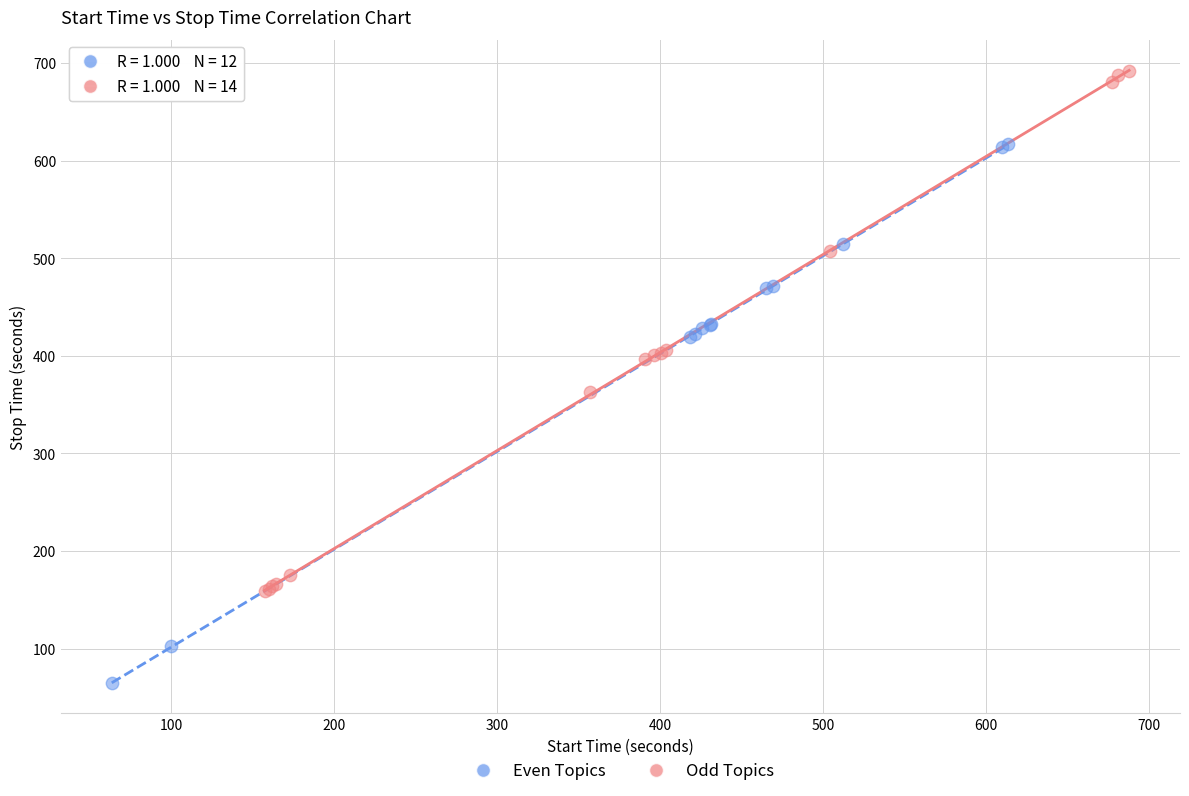

Which series contains the highest Y value?

Odd Topics